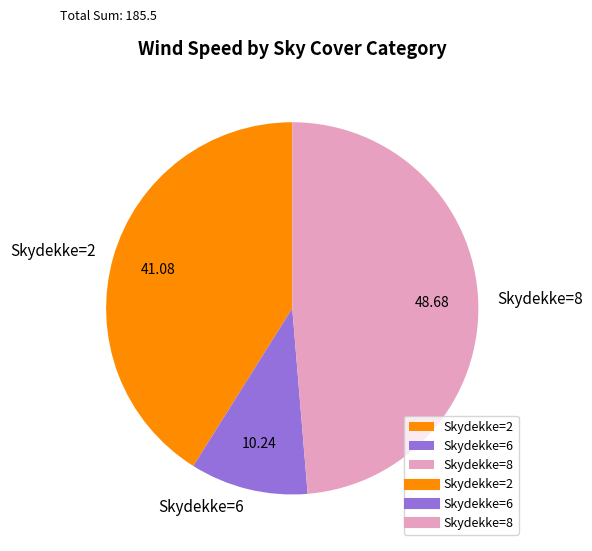

Rank the categories by value from lowest to highest.

Skydekke=6, Skydekke=2, Skydekke=8